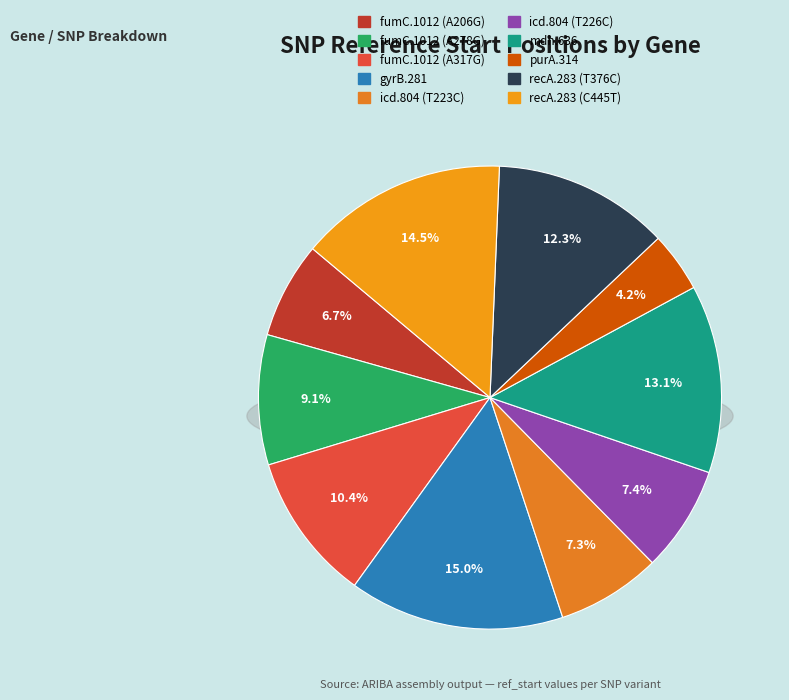

To the nearest percent, what is the difference between the largest and smallest slice percentages?

11%